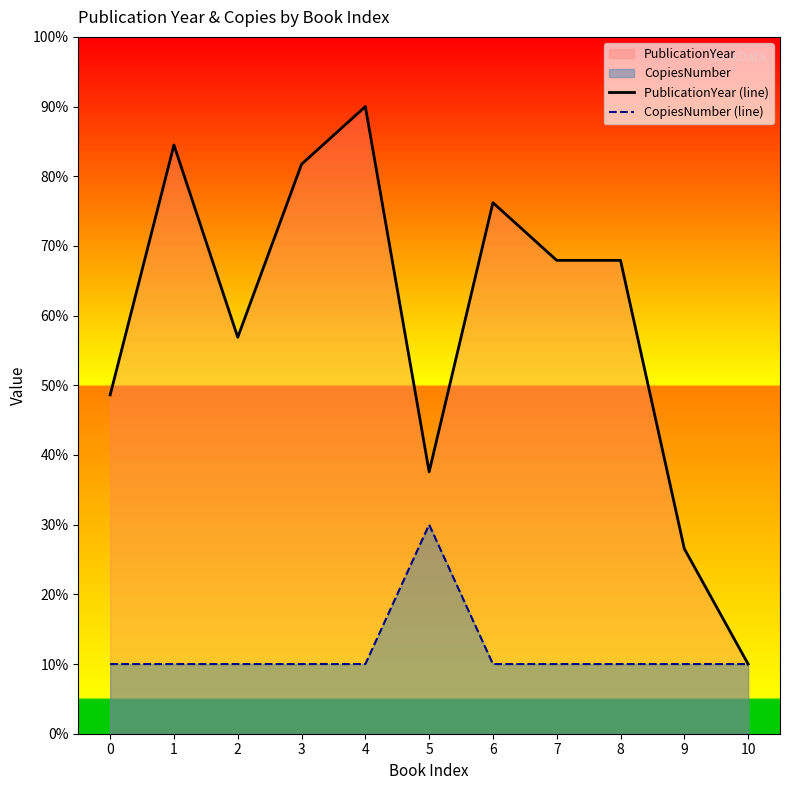

The value of PublicationYear (line) at 7 is 67.9. True or false?

True